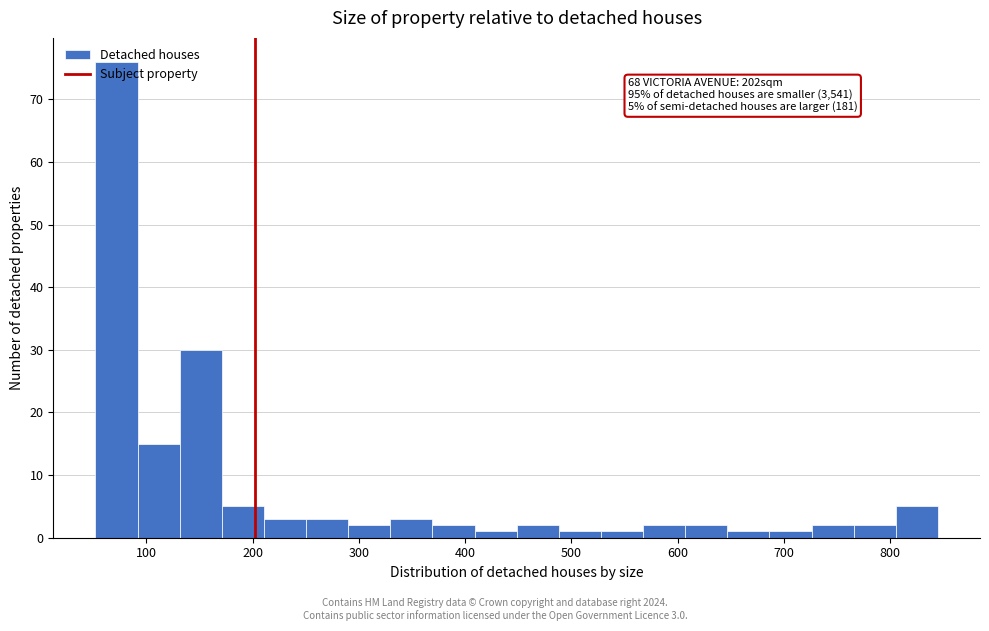

Around what value on the x-axis is the tallest bar? Give the approximate position of its centre, as read against the axis.

70